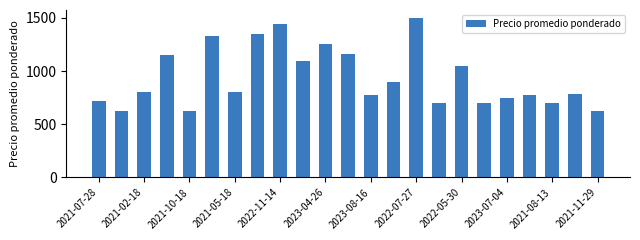

What is the average value?

940